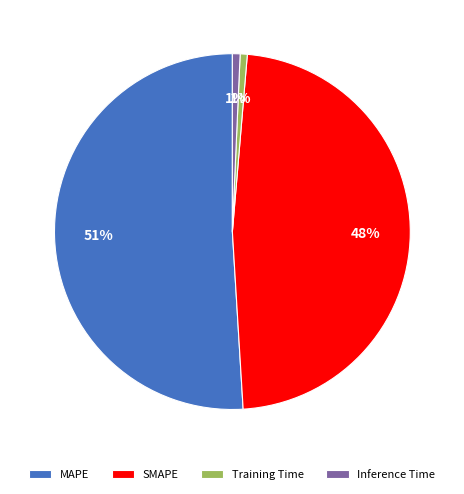

What percentage is the SMAPE slice, to the nearest percent?

48%